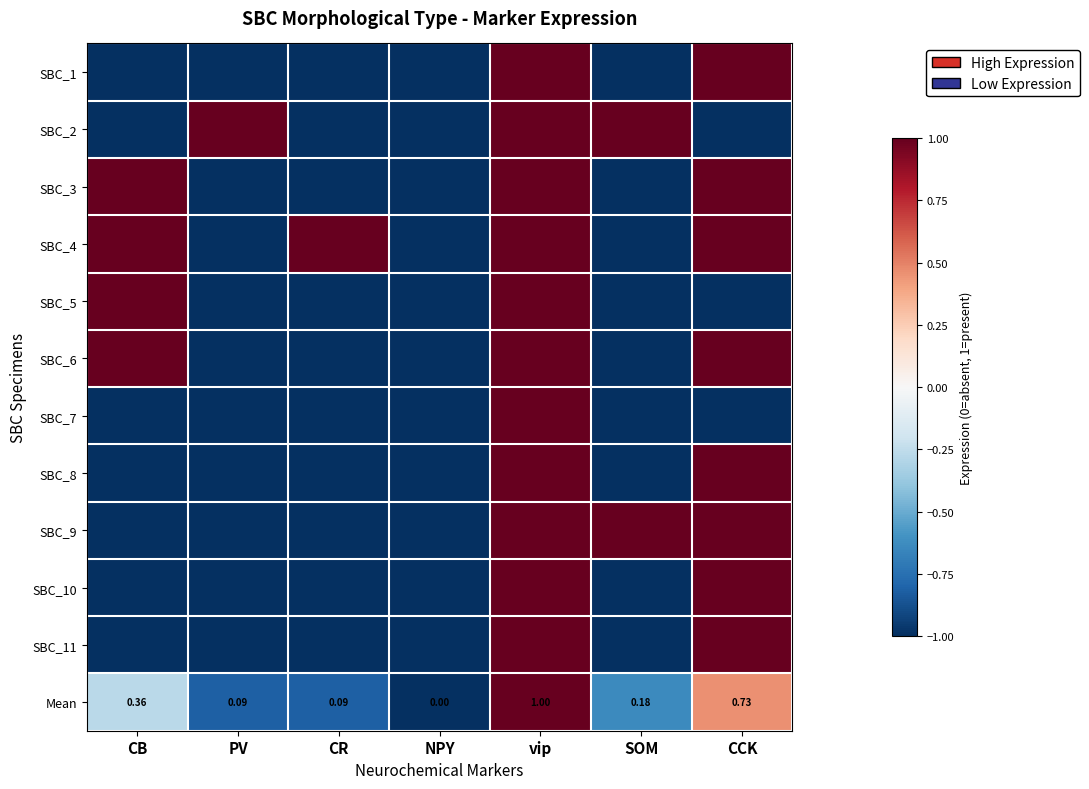

Read the SBC_9 value at NPY.

-1.0